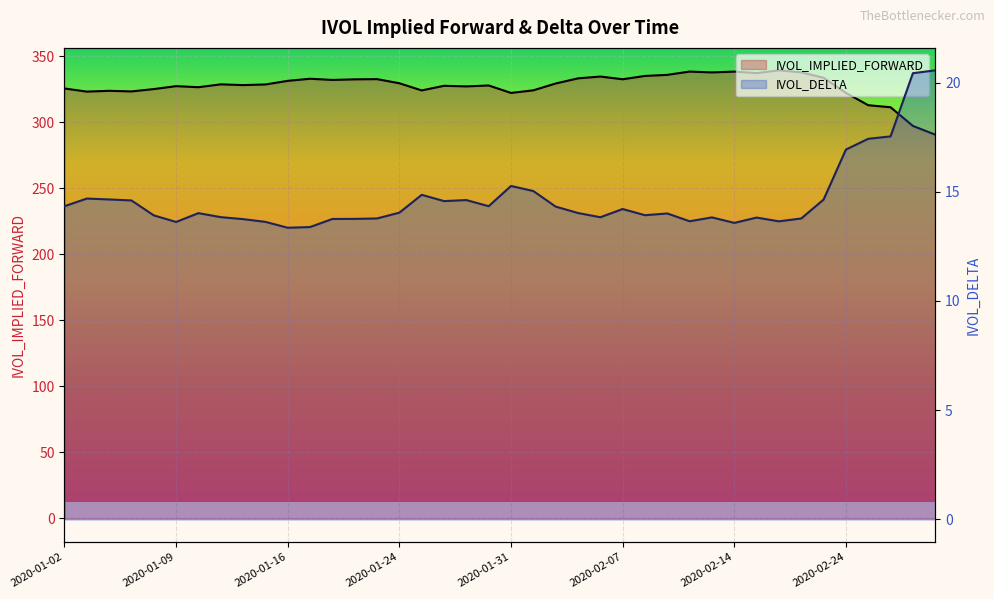

List the series in order of their overall mean, lowest first.

IVOL_DELTA, IVOL_IMPLIED_FORWARD